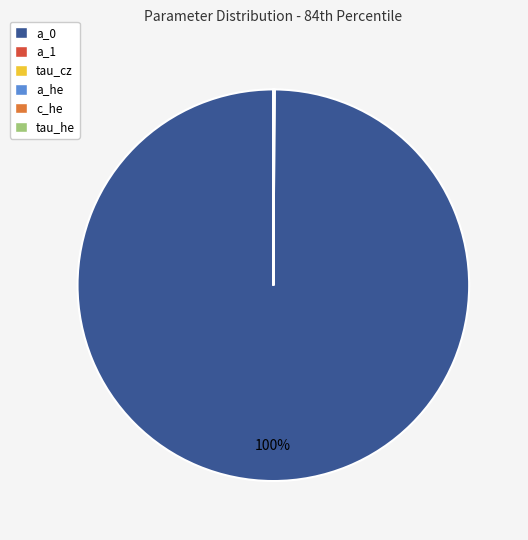

To the nearest percent, what is the difference between the largest and smallest slice percentages?

100%